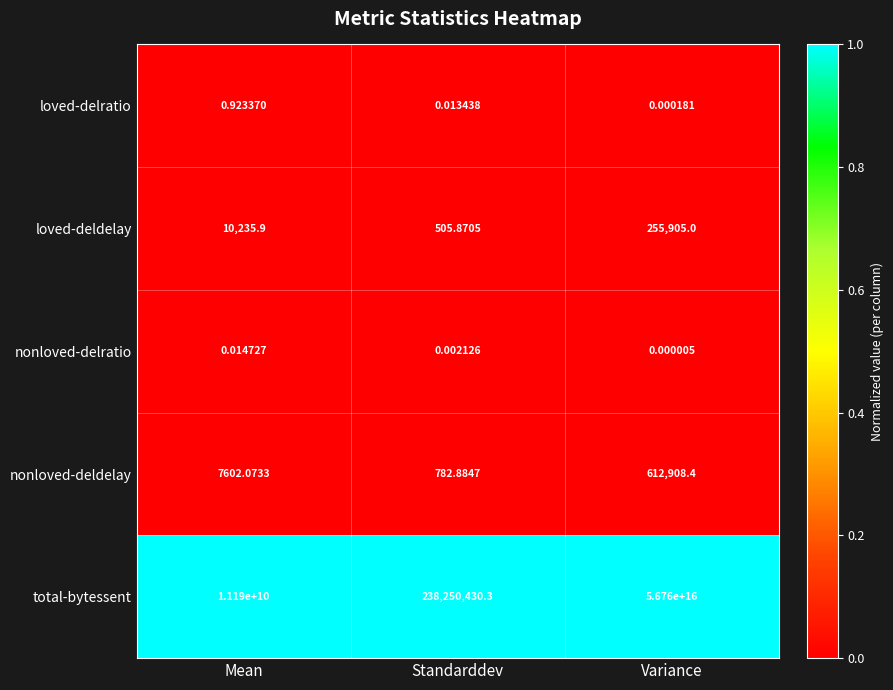

At which category does the chart reach its peak across all series?

Variance